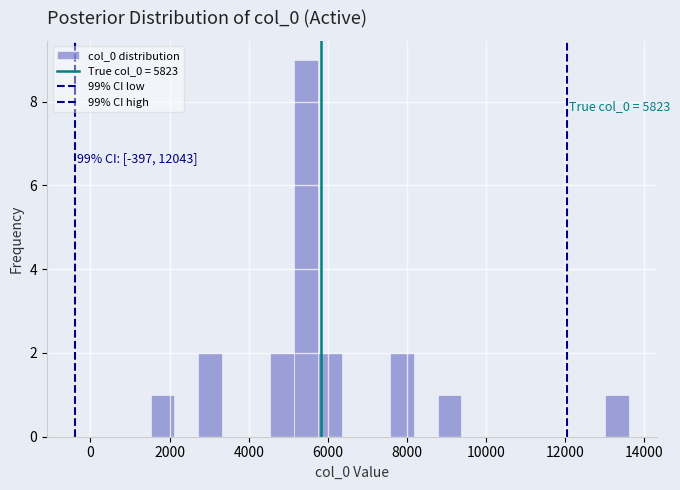

Read against the x-axis, roughly where is the centre of the tallest bar?

5400